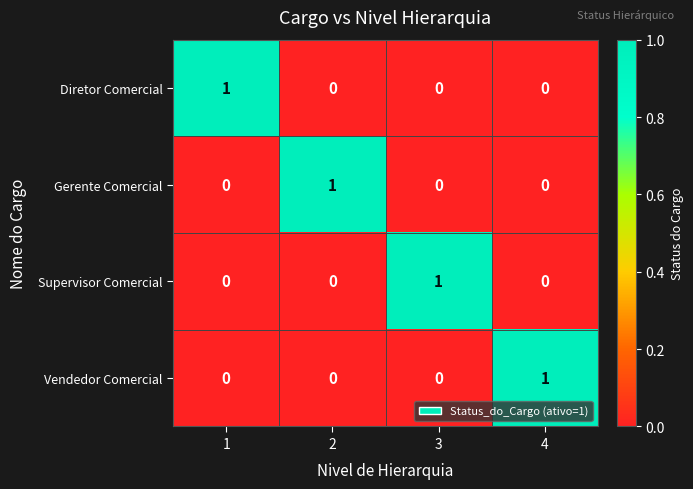

Reading left to right, what are all the values shown in this chart?

Diretor Comercial: 1=1	2=0	3=0	4=0
Gerente Comercial: 1=0	2=1	3=0	4=0
Supervisor Comercial: 1=0	2=0	3=1	4=0
Vendedor Comercial: 1=0	2=0	3=0	4=1